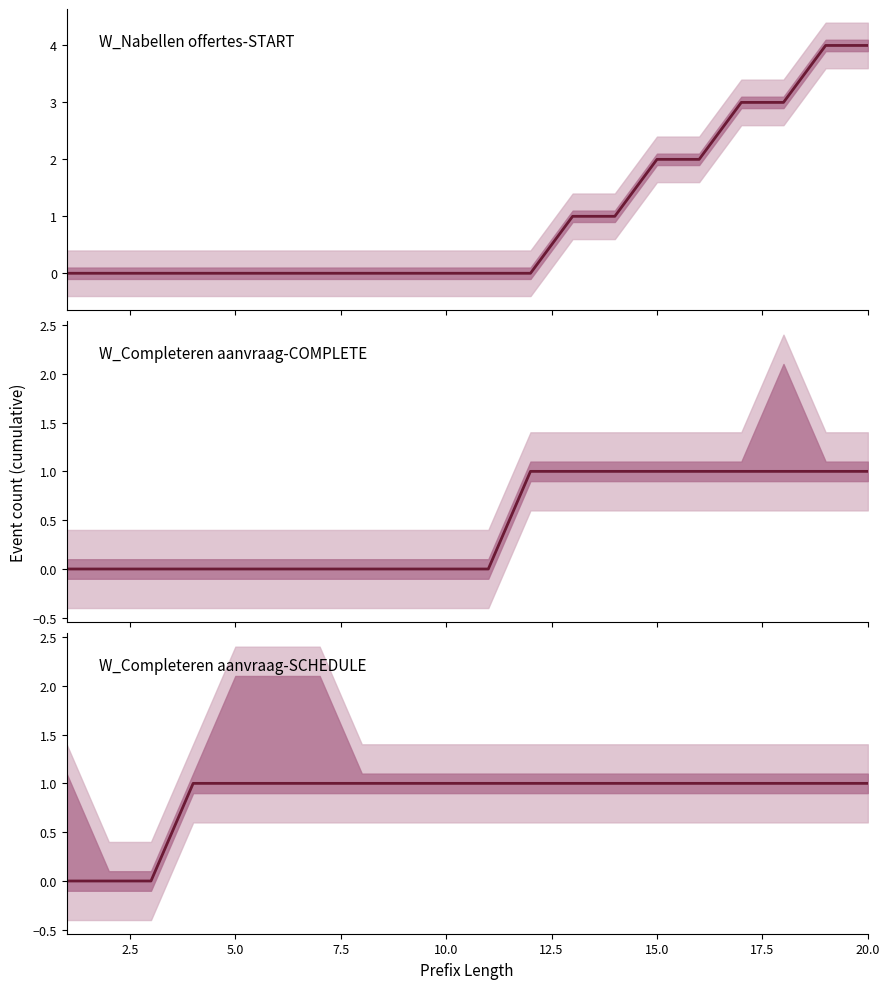

Reading left to right, transcribe all the data shown in this chart.

W_Nabellen offertes-START: 0	0	0	0	0	0	0	0	0	0	0	0	1	1	2	2	3	3	4	4
W_Completeren aanvraag-COMPLETE: 0	0	0	0	0	0	0	0	0	0	0	1	1	1	1	1	1	1	1	1
W_Completeren aanvraag-SCHEDULE: 0	0	0	1	1	1	1	1	1	1	1	1	1	1	1	1	1	1	1	1